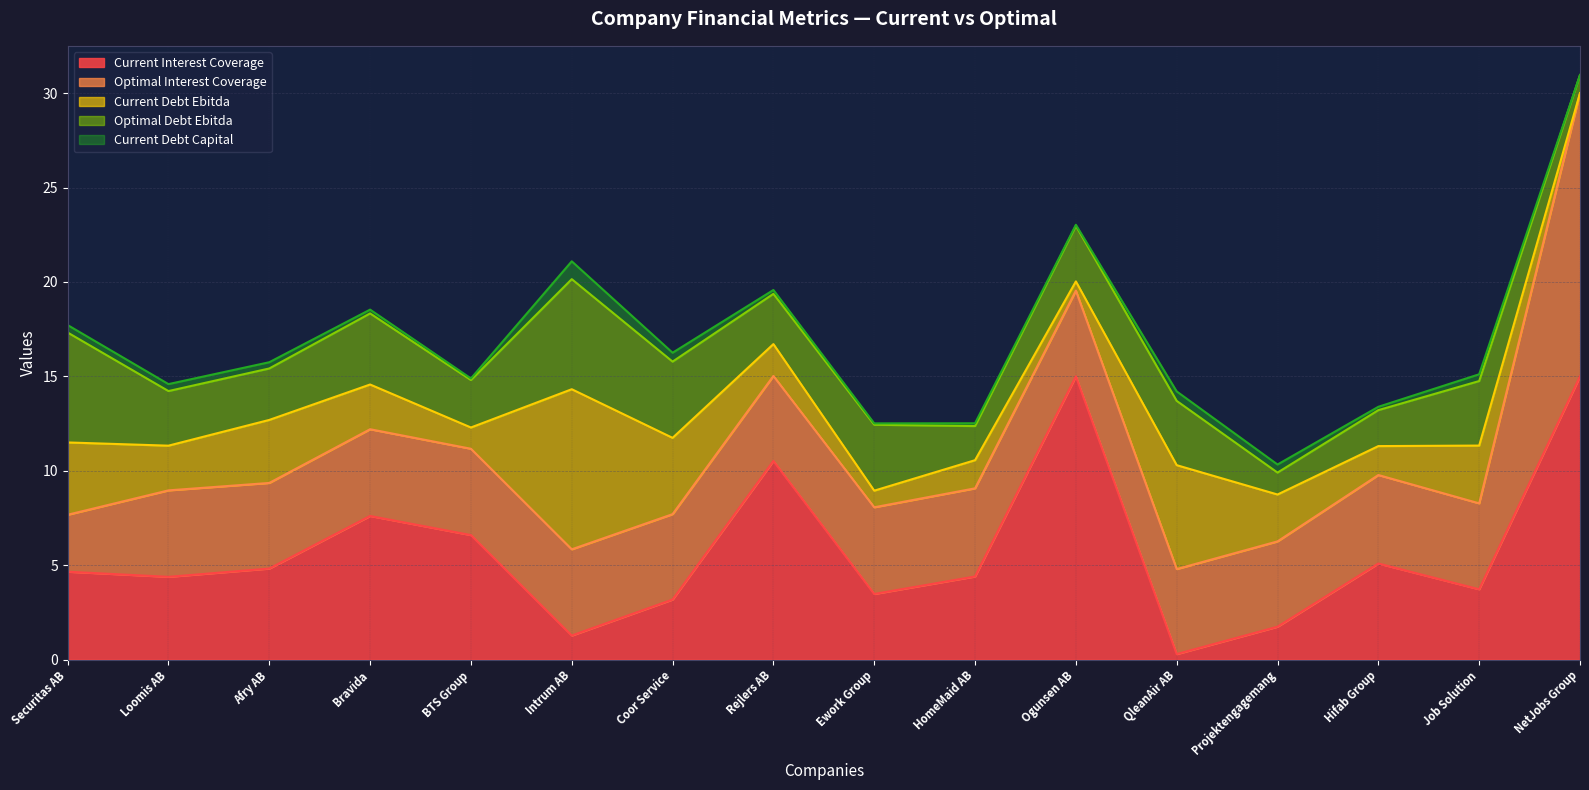

The optimal_interest_coverage series shows 4.5 at Coor Service. True or false?

True